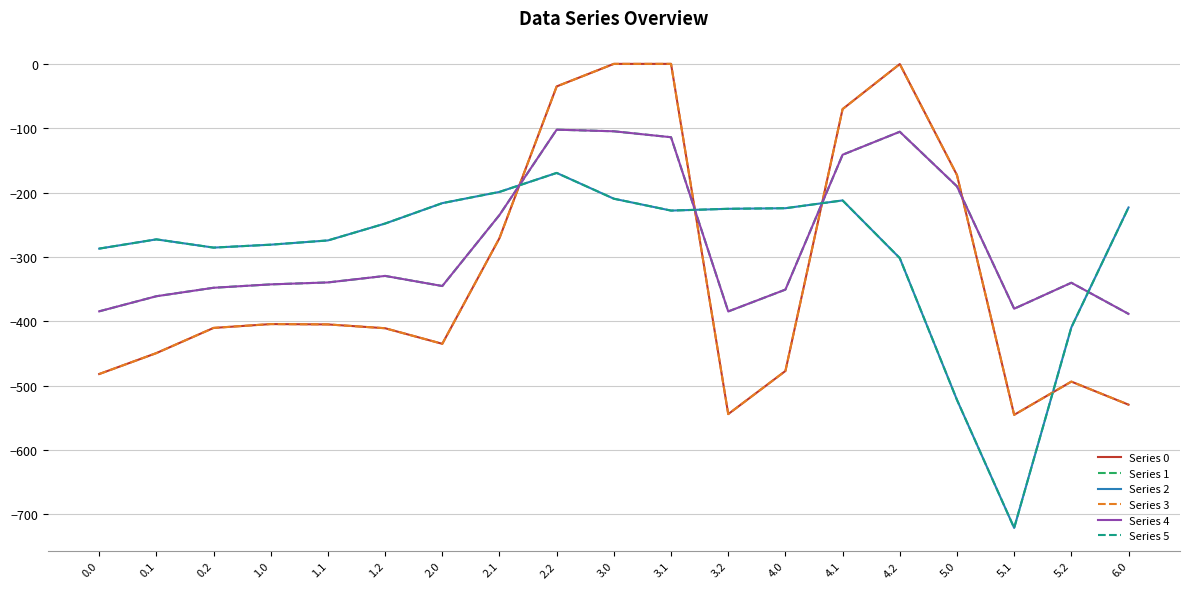

Is the value of Series 2 at 5.0 greater than the value of Series 5 at 3.0?

No